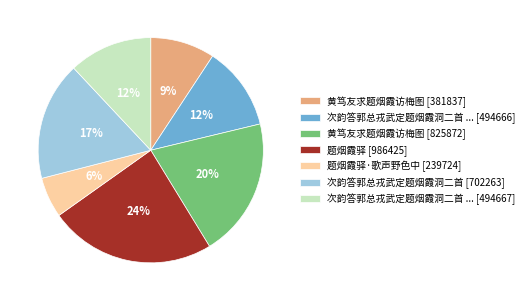

Which slice is the largest?

题烟霞驿 [986425]